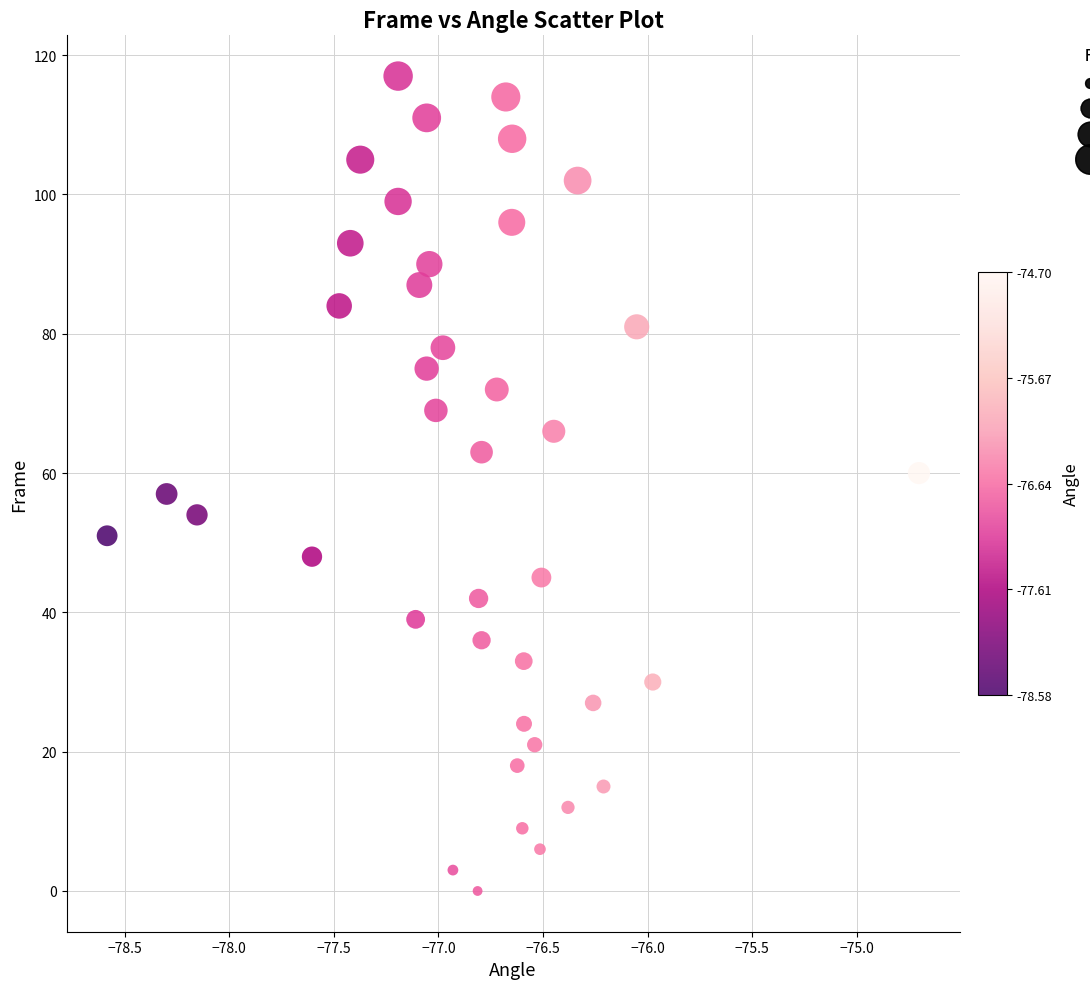

What is the range of Y values (max minus min)?

117